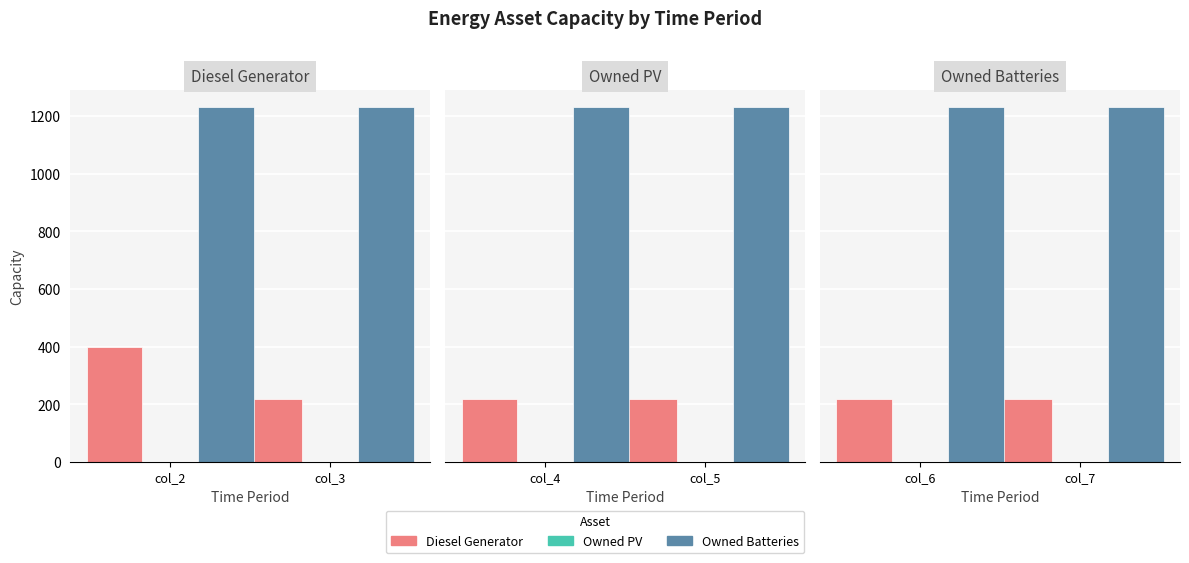

What is the difference between the highest and lowest values at col_7?

1231